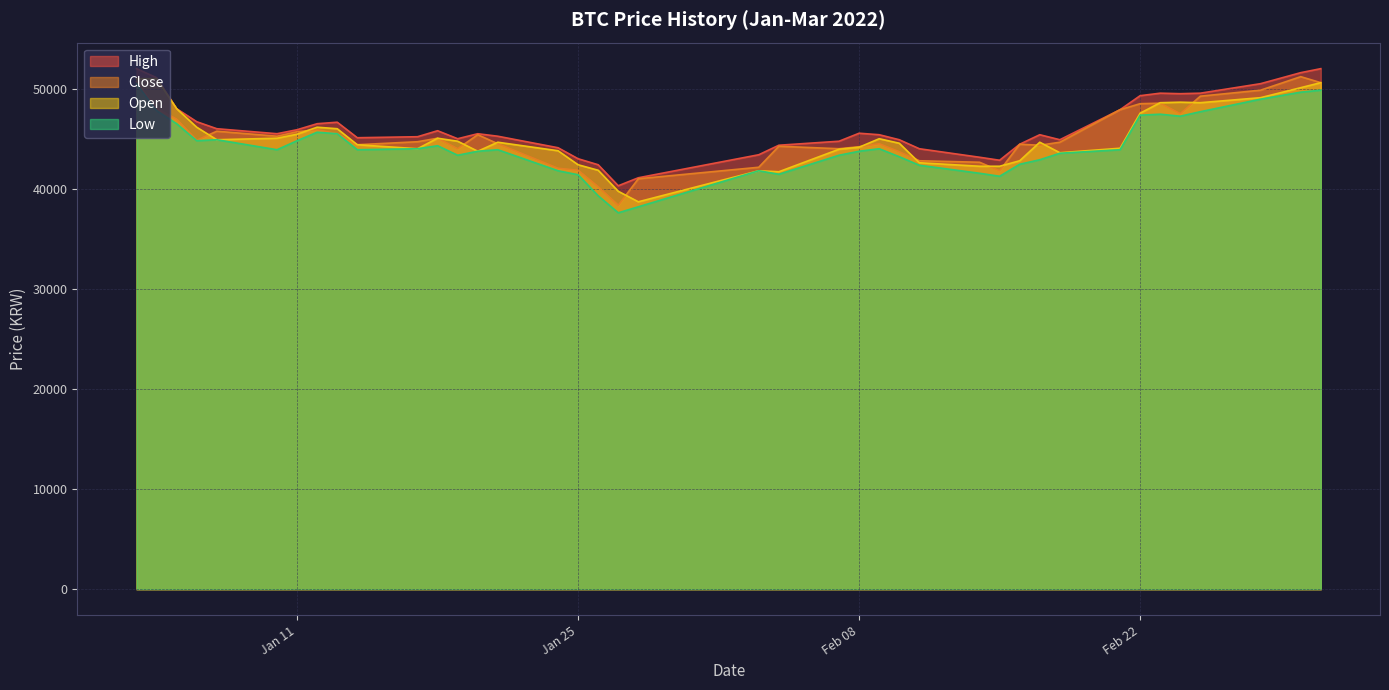

True or false: Low and Close cross at least once.

False